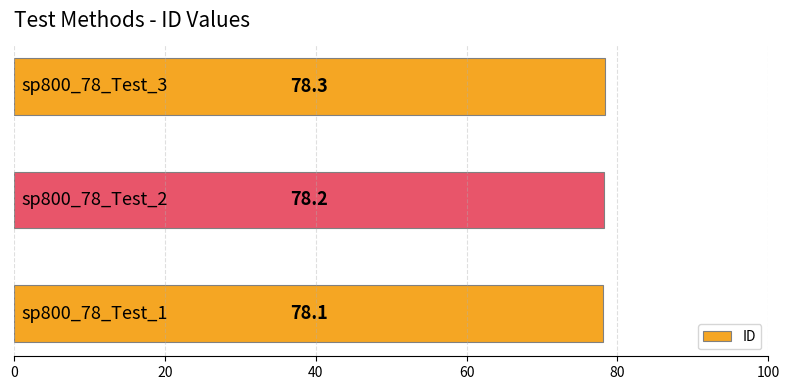

What is the minimum value shown in the chart?

78.1